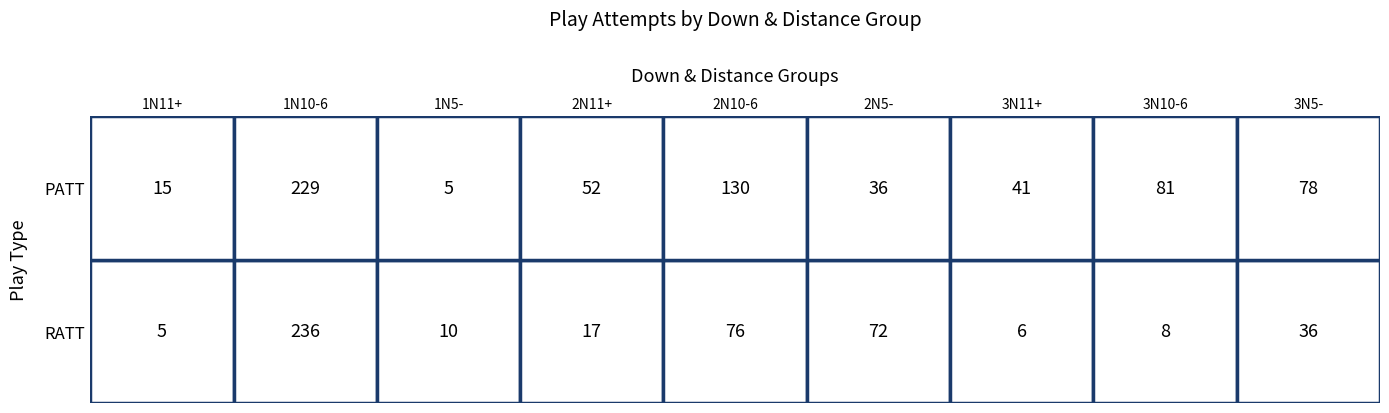

Which has a higher value, 5 or 3?

5